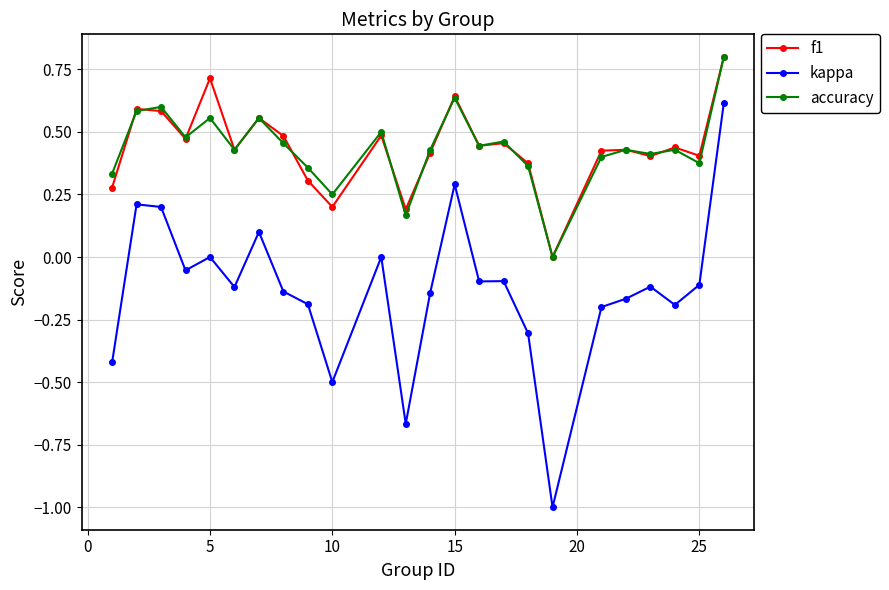

What is the minimum value for kappa?

-1.0